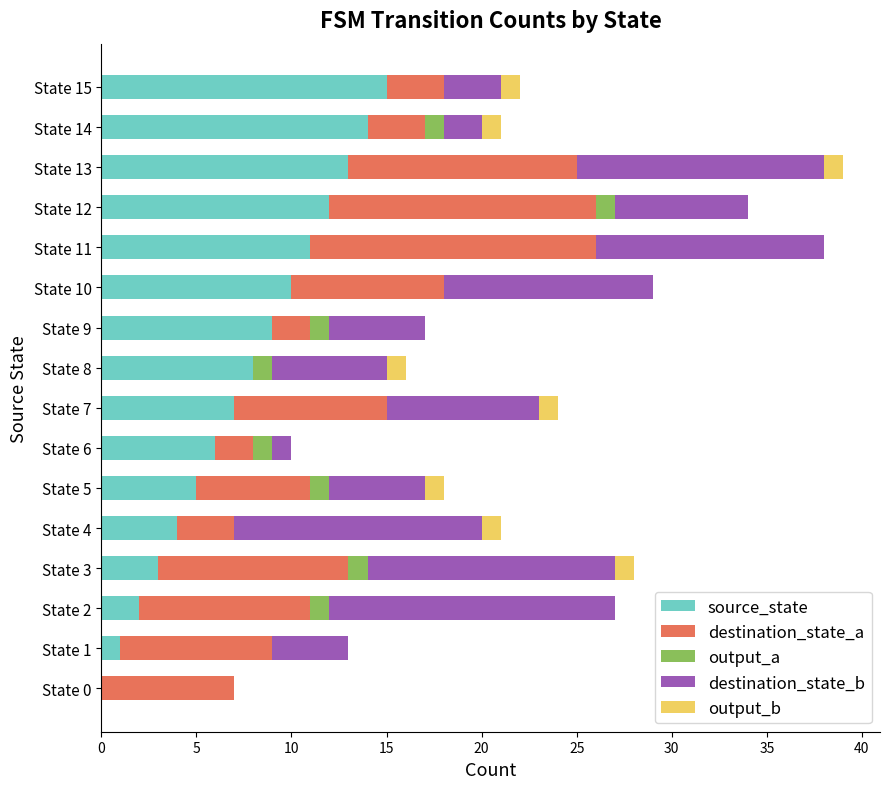

What are all the series names shown in the legend?

source_state, destination_state_a, output_a, destination_state_b, output_b